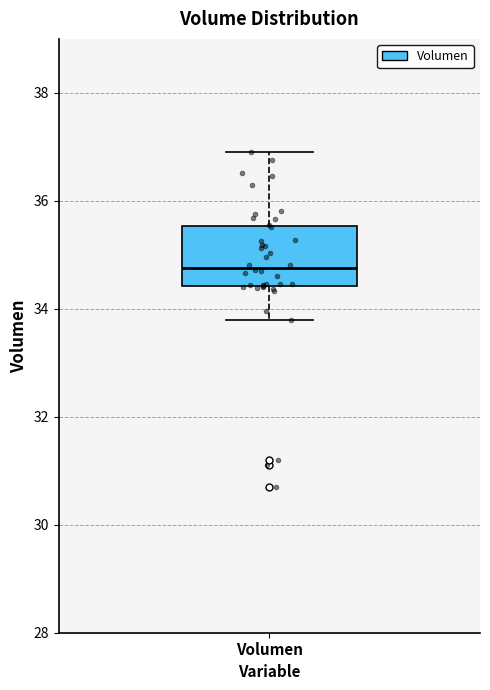

Where is the lower edge of the box for Volumen on the y-axis? The values are not printed on the chart, so give them approximately, as read against the axis.

34.4